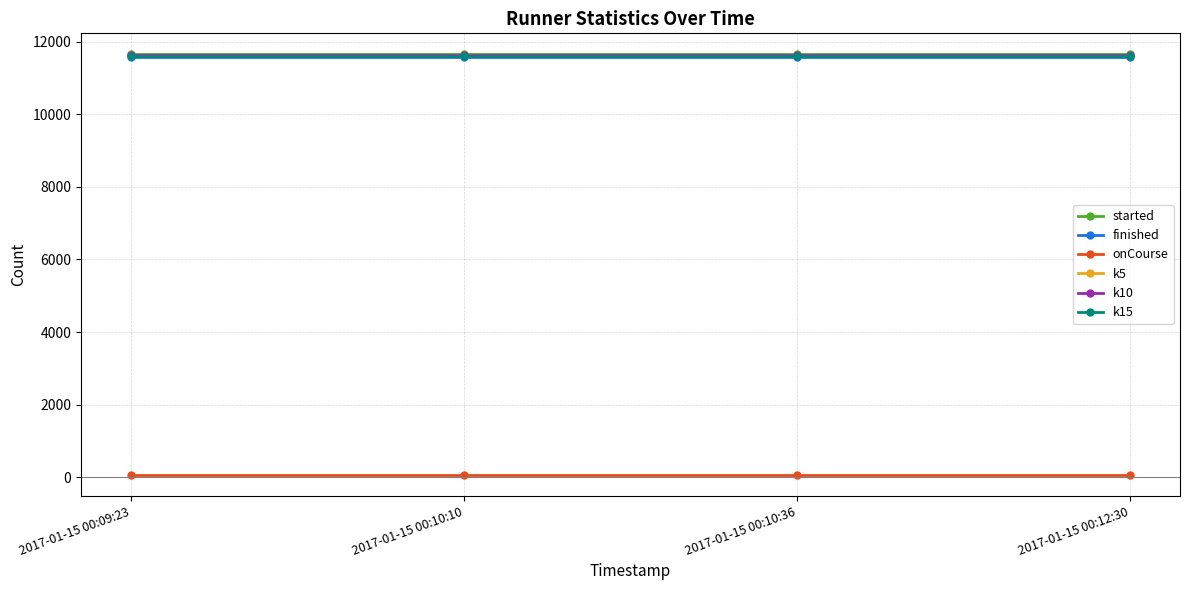

How many lines are shown in the chart?

6